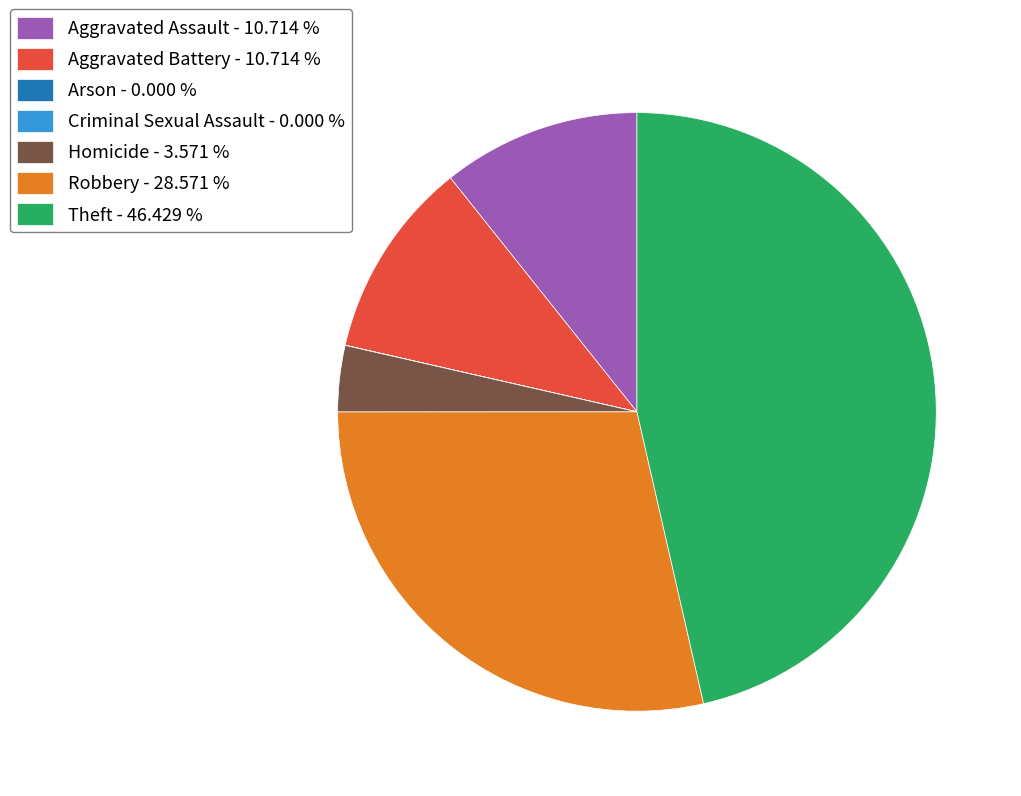

Is there a majority slice in this chart?

No